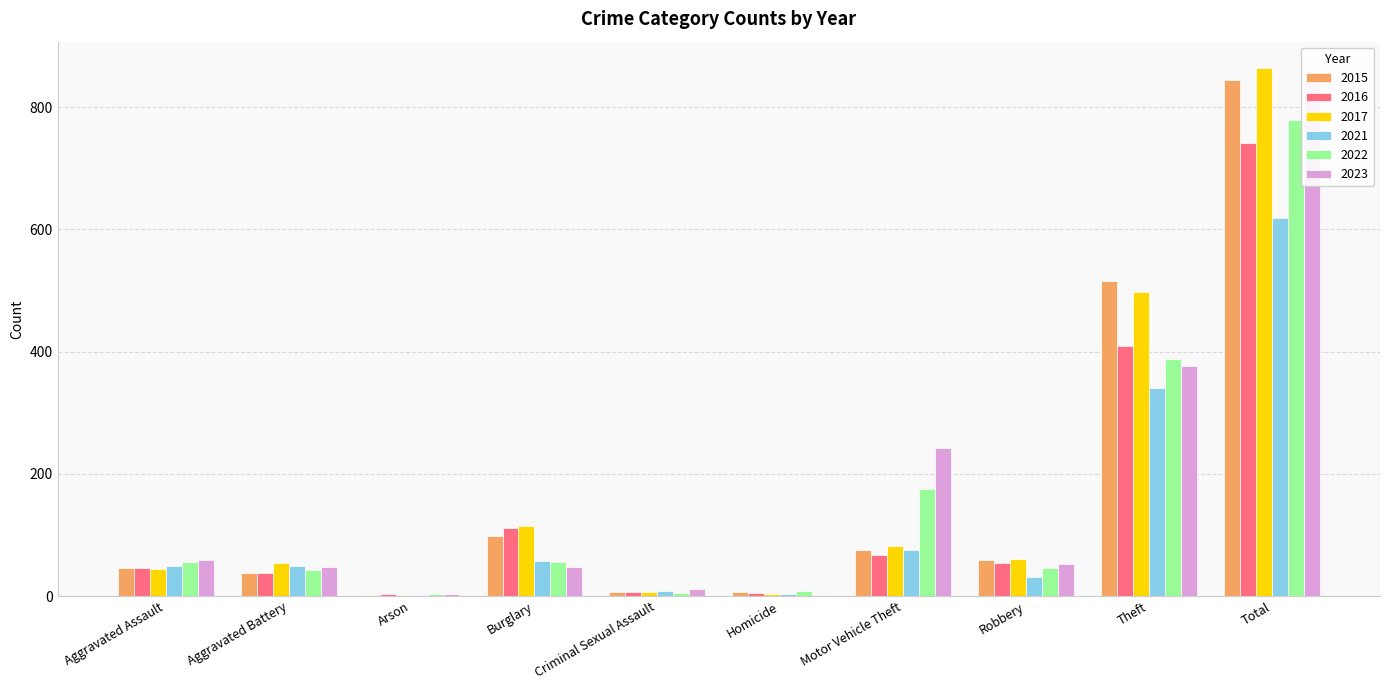

Between Homicide and Theft, which is larger?

Theft